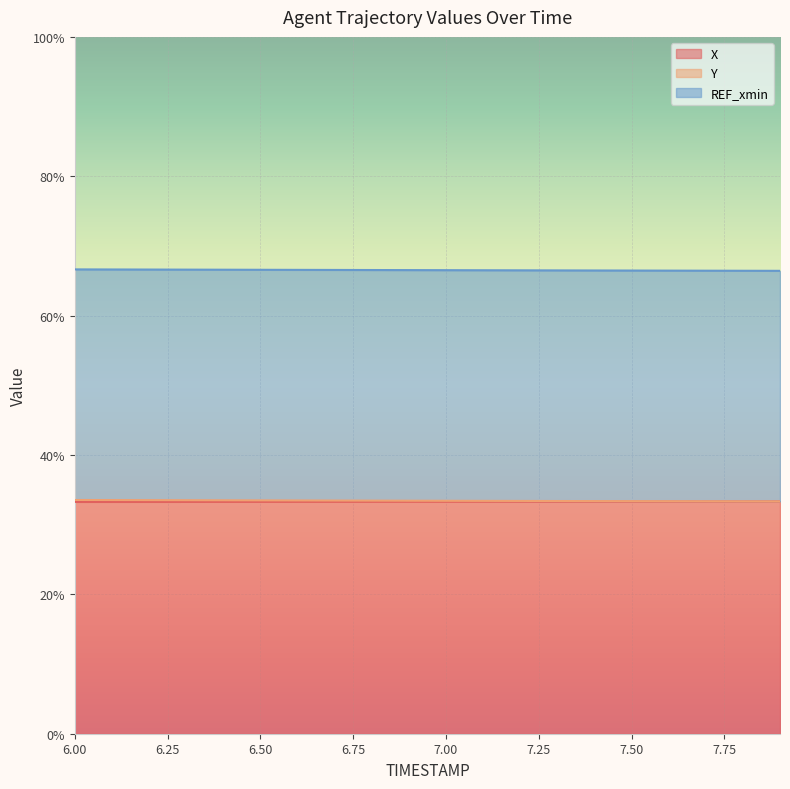

What is the highest value of the X series?

33.3